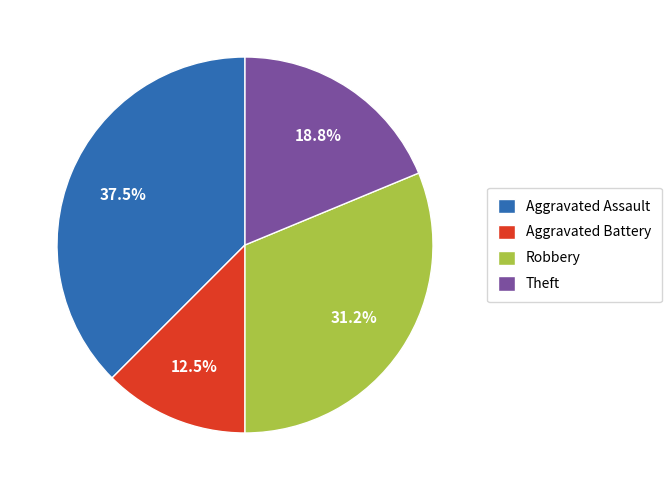

Which slice is the largest?

Aggravated Assault